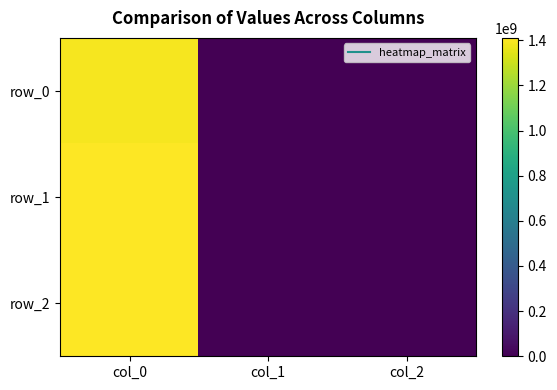

Reading right to left, extract all data points from this chart.

row_0: 0	0	1391380866
row_1: 0	0	1405626425
row_2: 0	0	1410445064